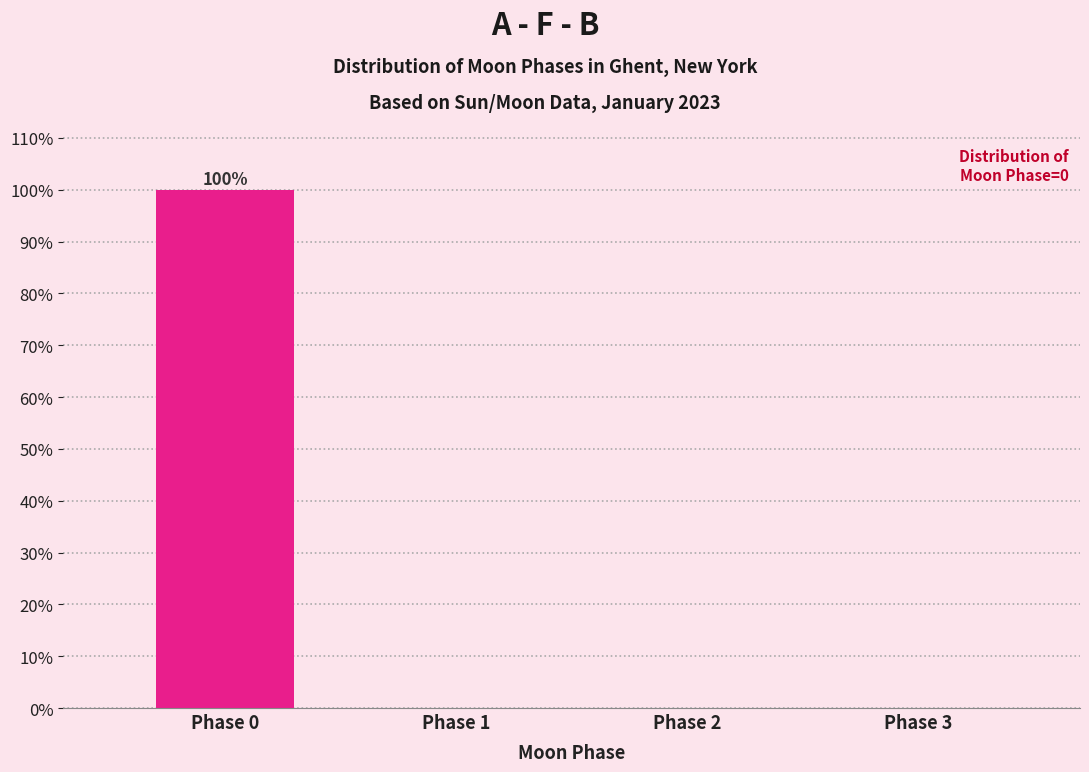

Reading right to left, transcribe all the data shown in this chart.

Phase 3=0	Phase 2=0	Phase 1=0	Phase 0=100